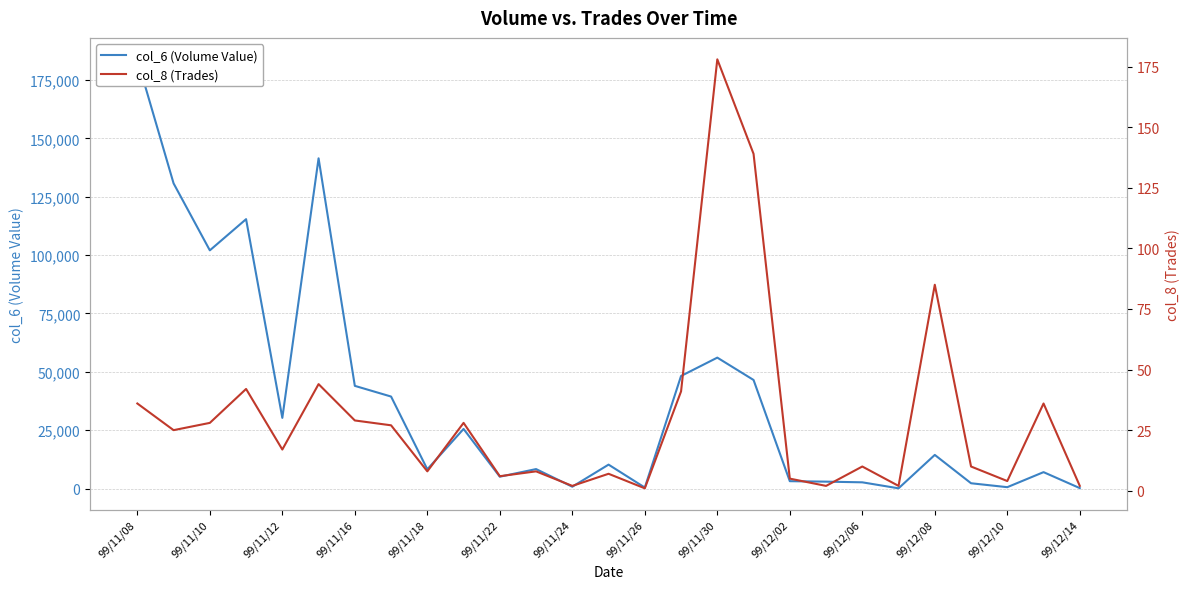

At how many categories does at least one series exceed 17100?

12